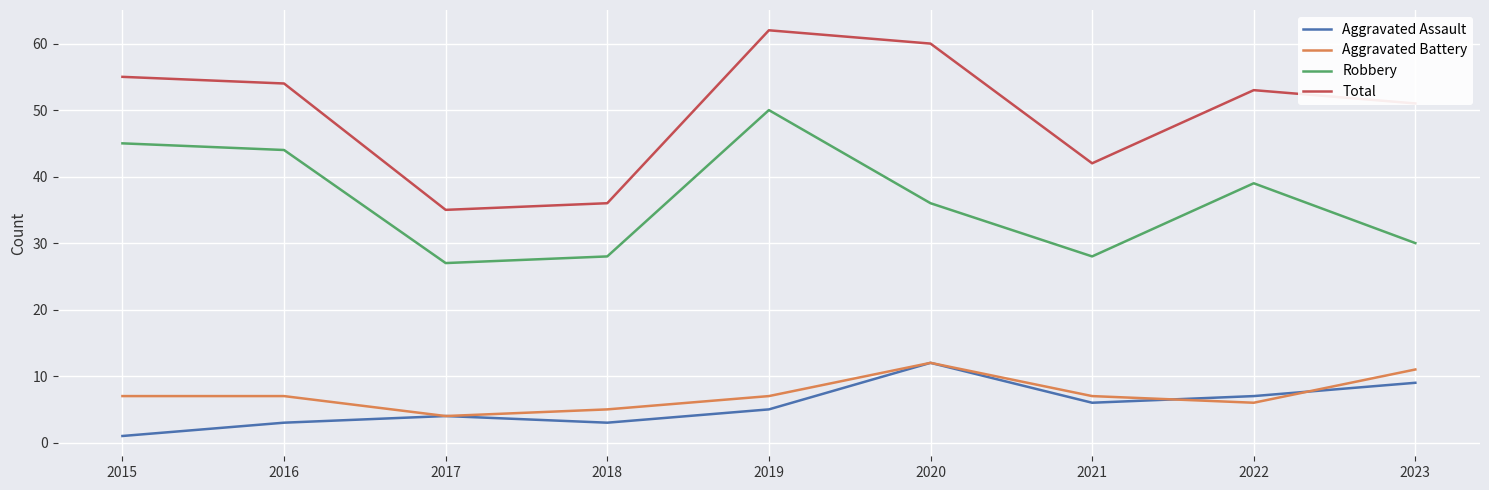

The Aggravated Battery series shows 3 at 2015. True or false?

False